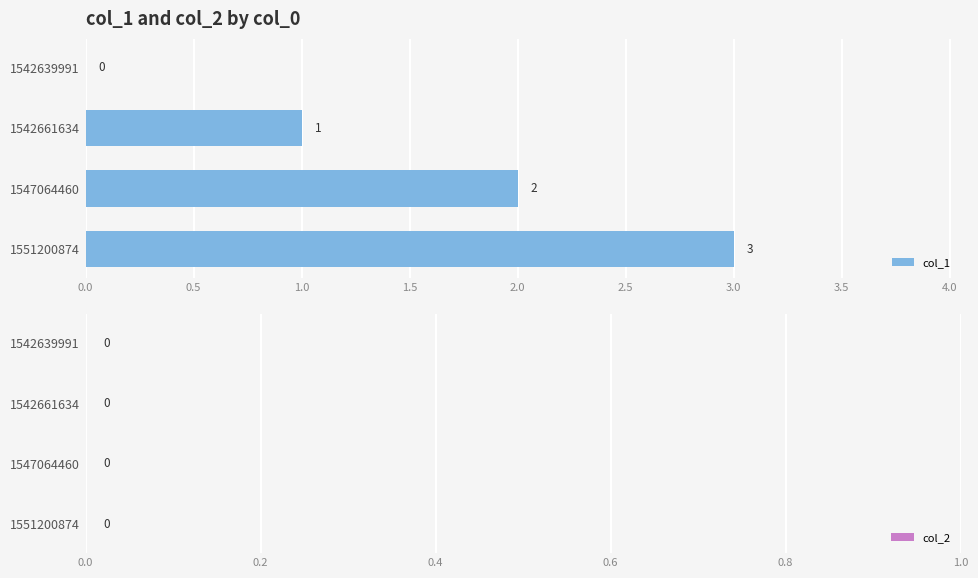

What is the change in value from 1547064460 to 1551200874?

+1